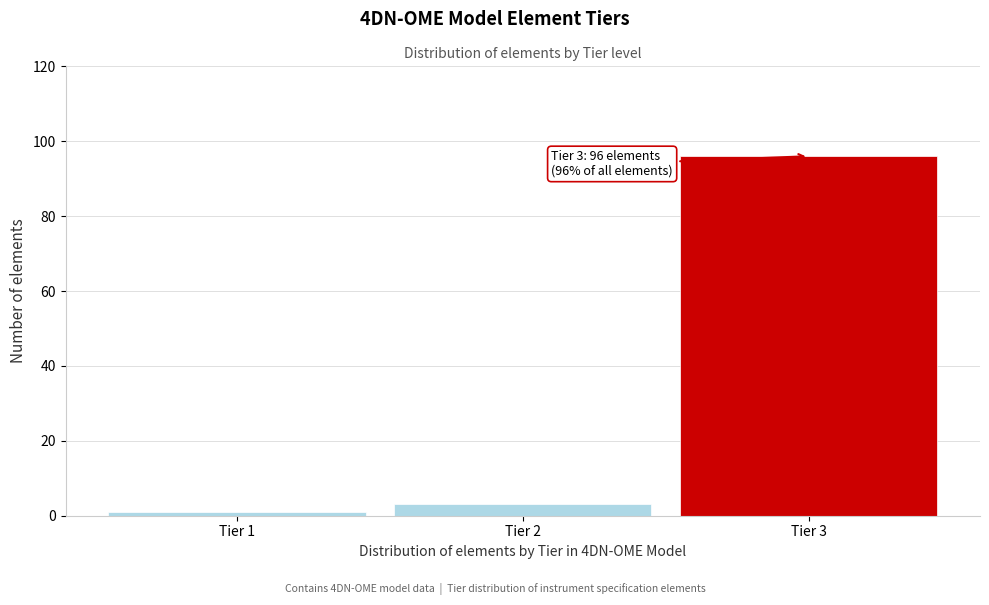

Reading left to right, extract all data points from this chart.

Tier 1=1	Tier 2=3	Tier 3=96